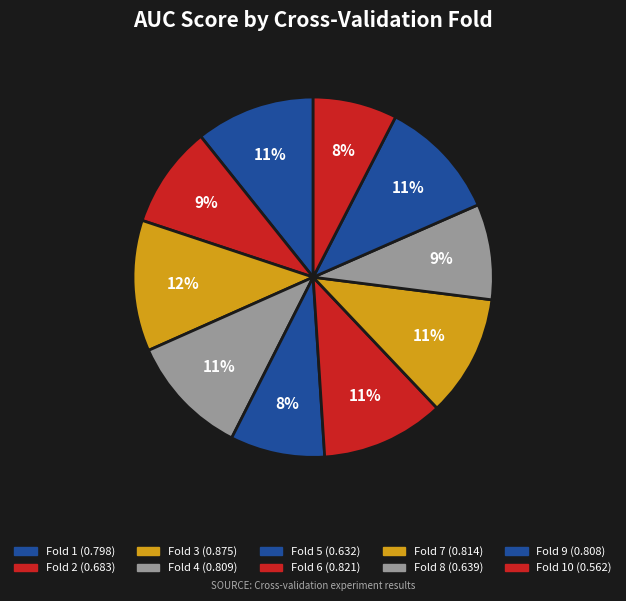

How many segments does this pie chart have?

10